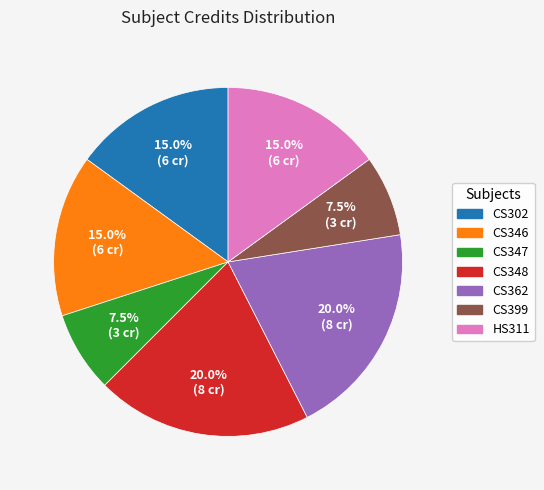

To the nearest percent, what is the average slice percentage?

14%